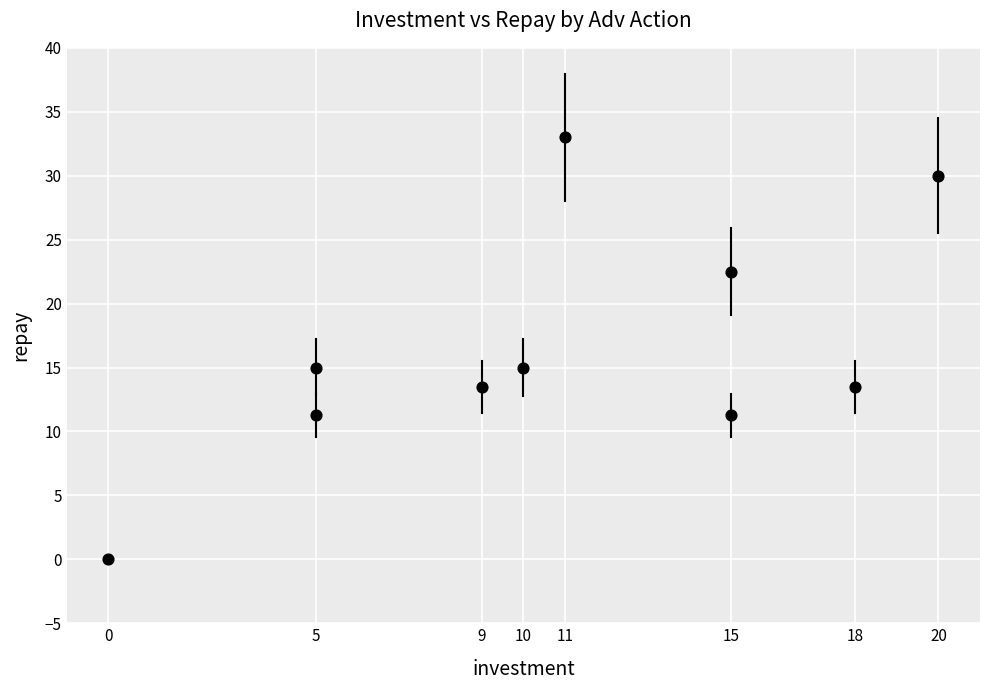

What is the range of X values (max minus min)?

20.0